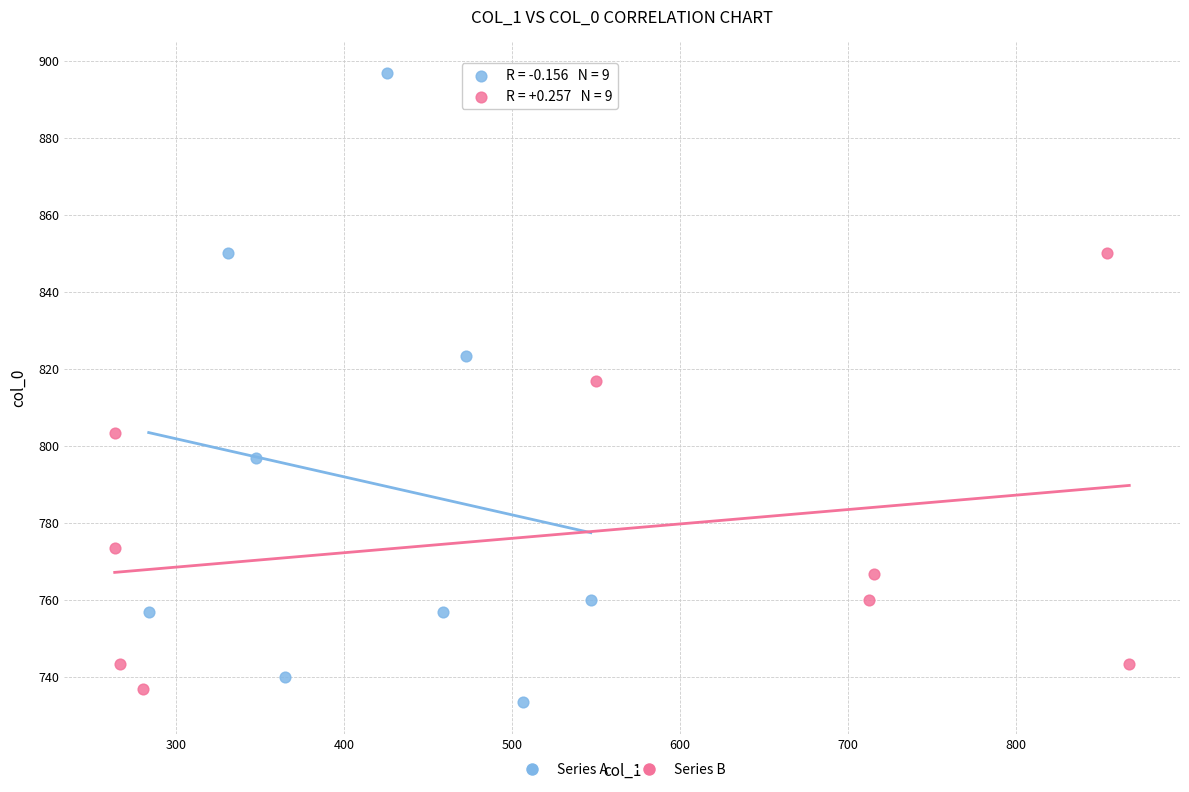

Which series has the widest spread of Y values?

Series A